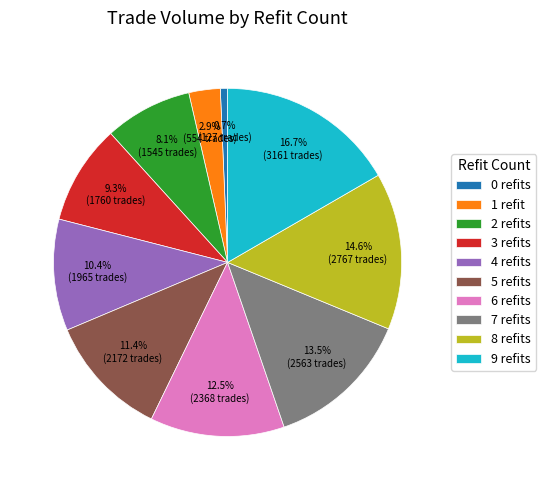

Is the sum of 8 refits and 3 refits greater than half?

No